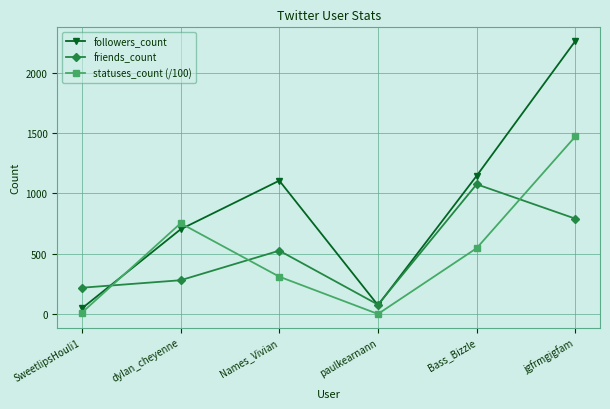

True or false: friends_count and followers_count intersect in this chart.

True